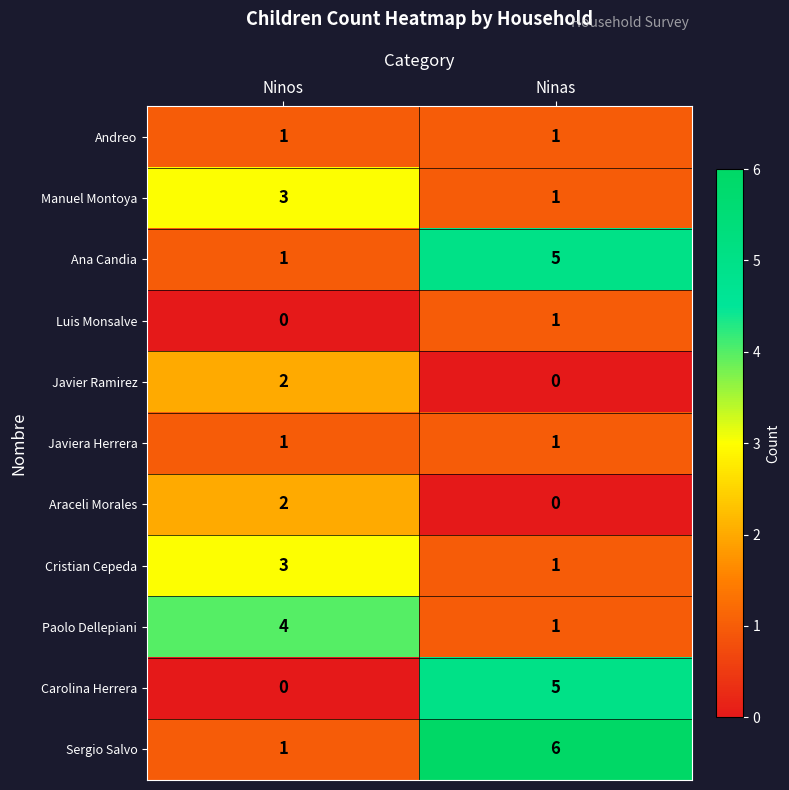

What is the maximum value for Sergio Salvo?

6